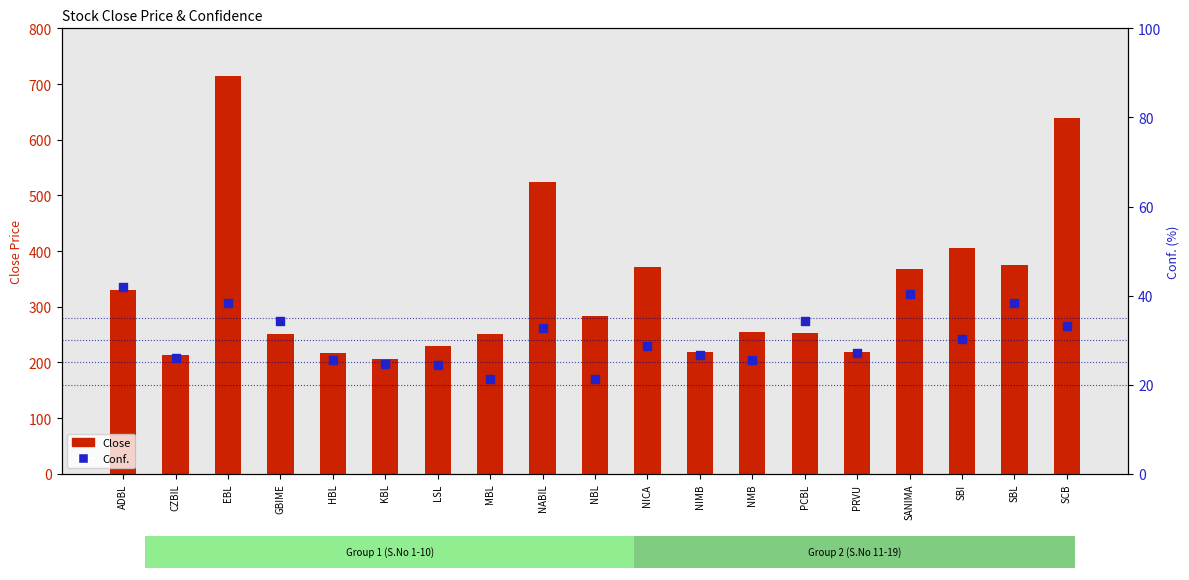

Is the value of Close at NBL greater than the value of Conf. at ADBL?

Yes